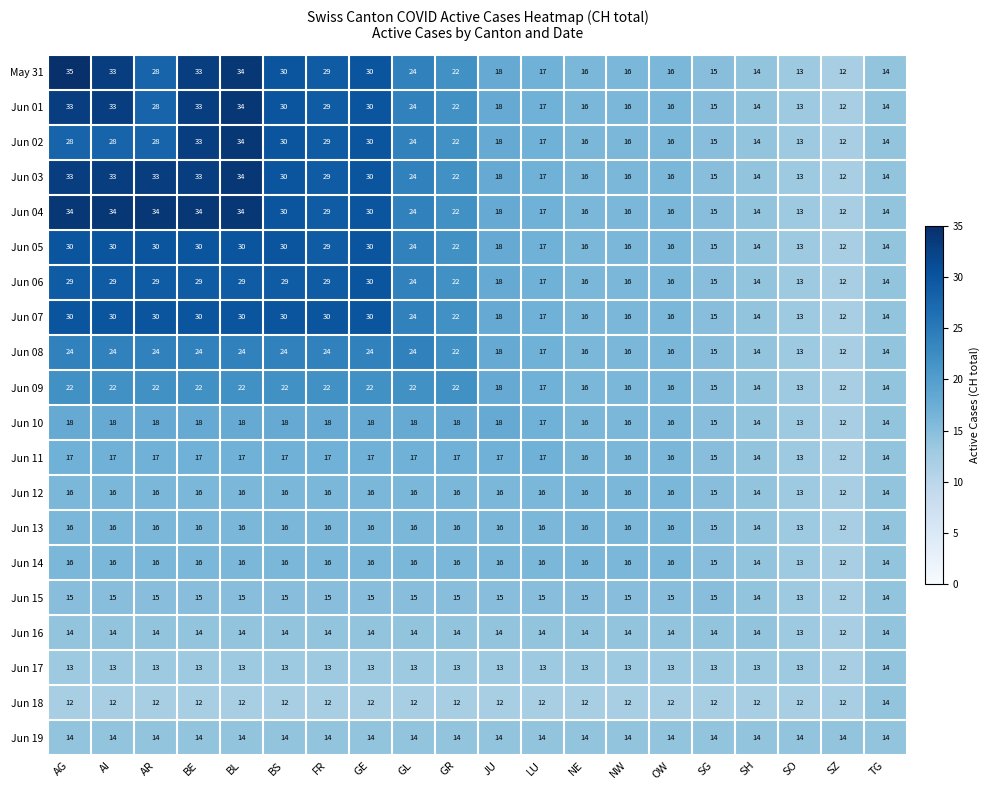

What is the greatest value displayed?

35